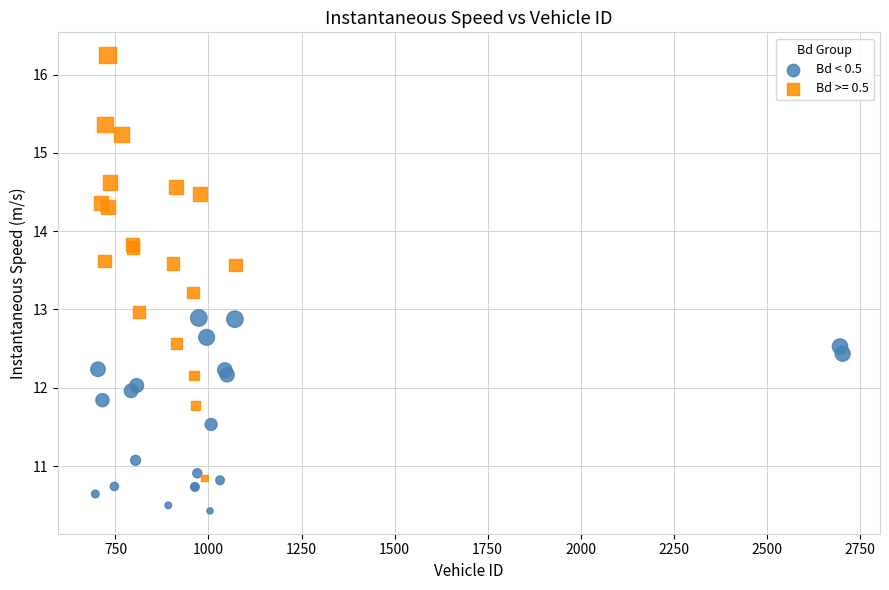

Which series has the largest Y range (max minus min)?

Bd >= 0.5